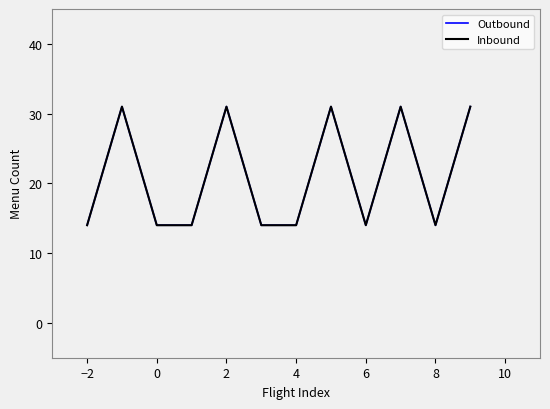

Does the chart display data point markers on the line(s)?

No